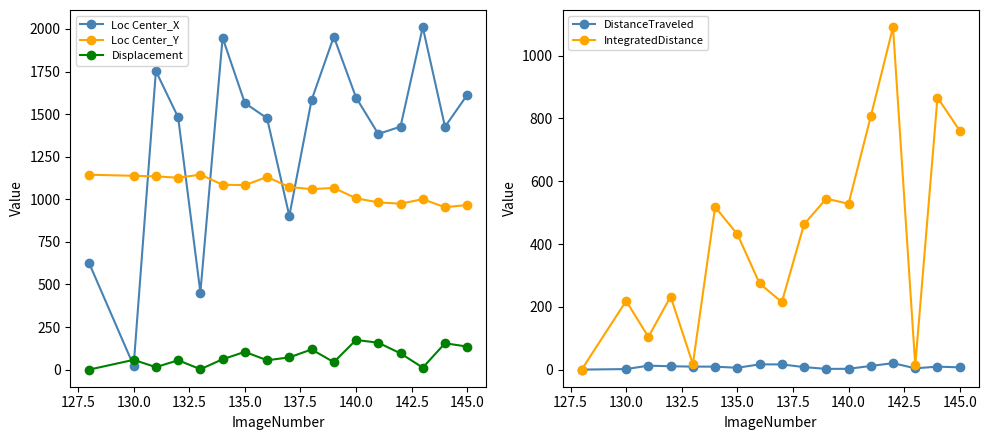

How many times do Loc Center_X and Loc Center_Y cross each other?

5